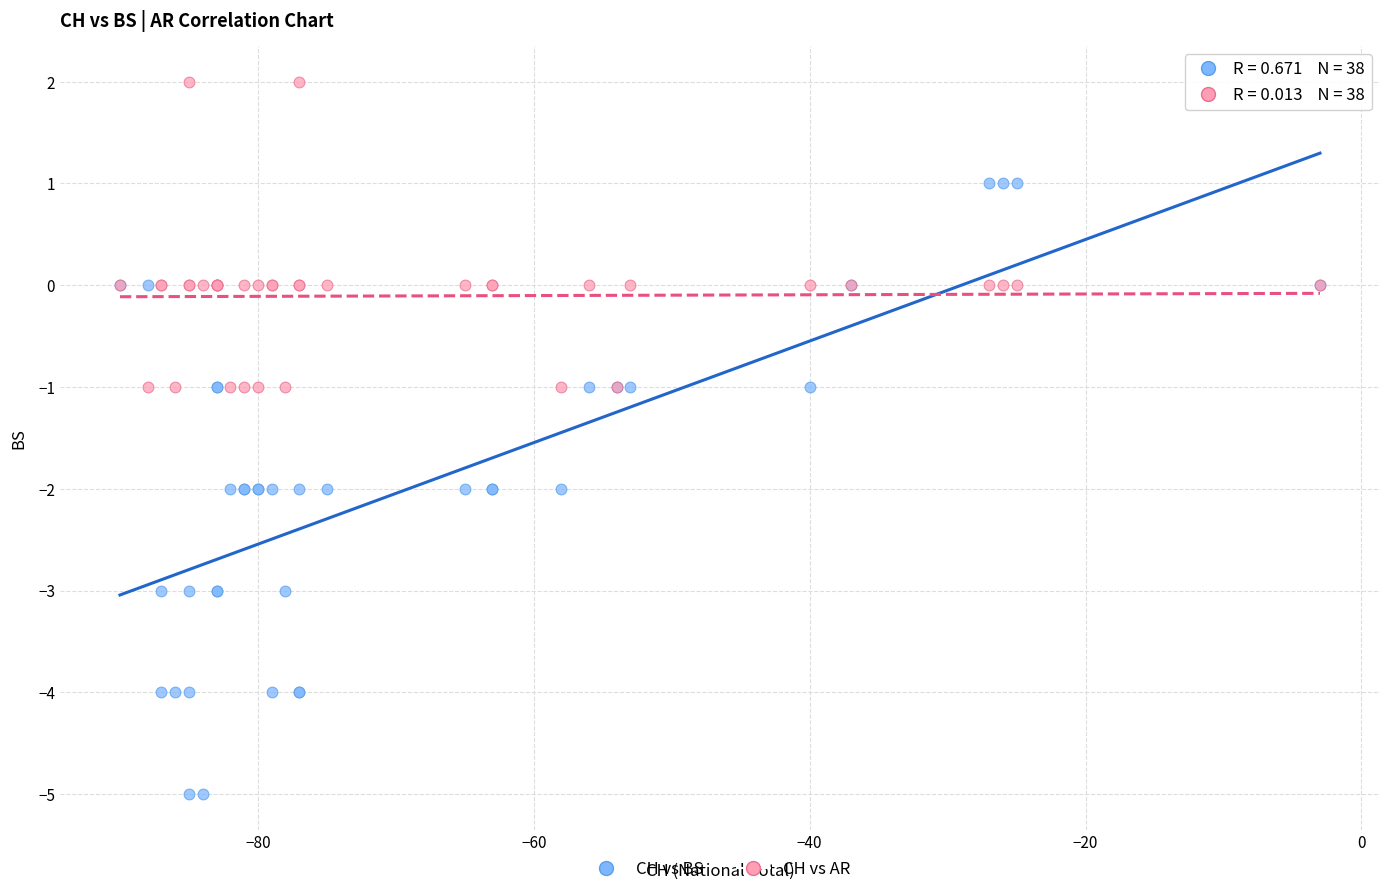

What are all the series names shown in the legend?

CH vs BS, CH vs AR